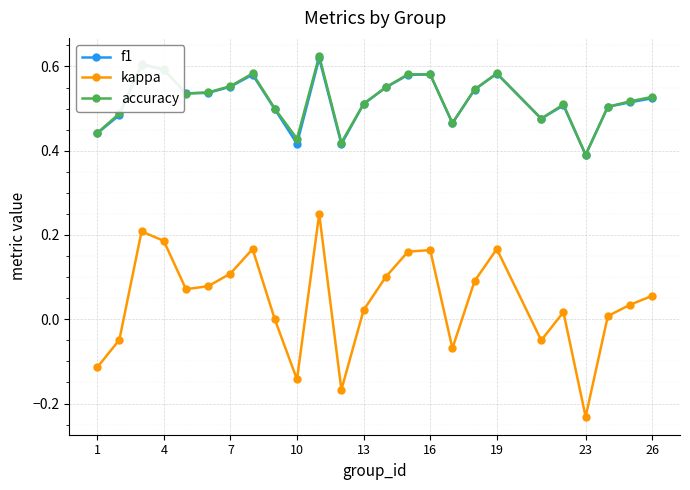

How many categories are shown in the chart?

25